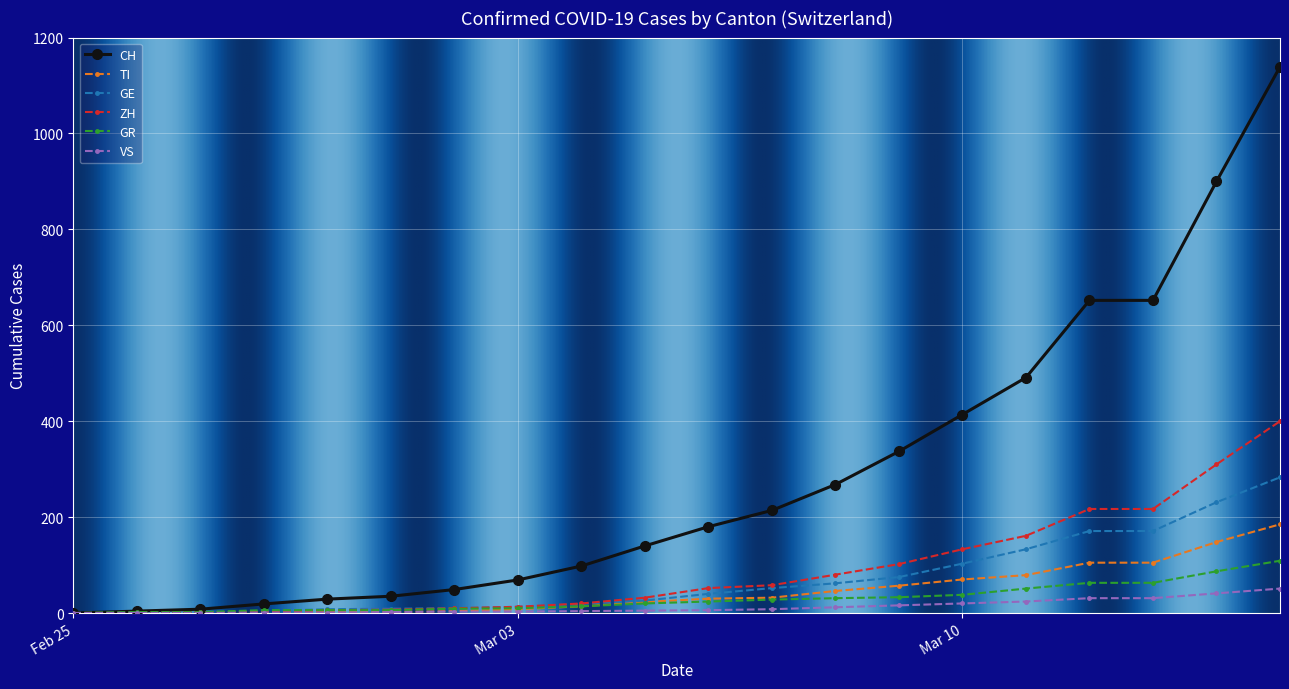

Which series has the widest spread of values?

CH